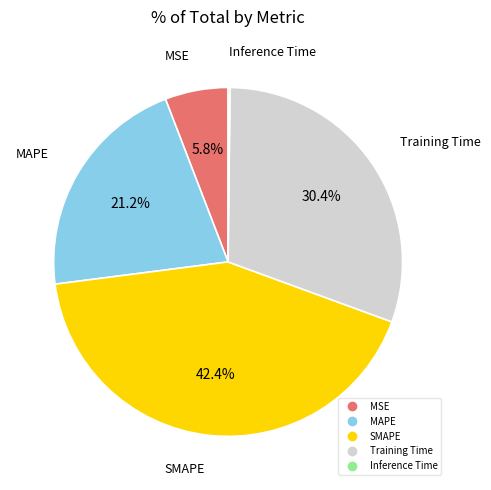

Is it true that SMAPE is 42% of the pie?

True